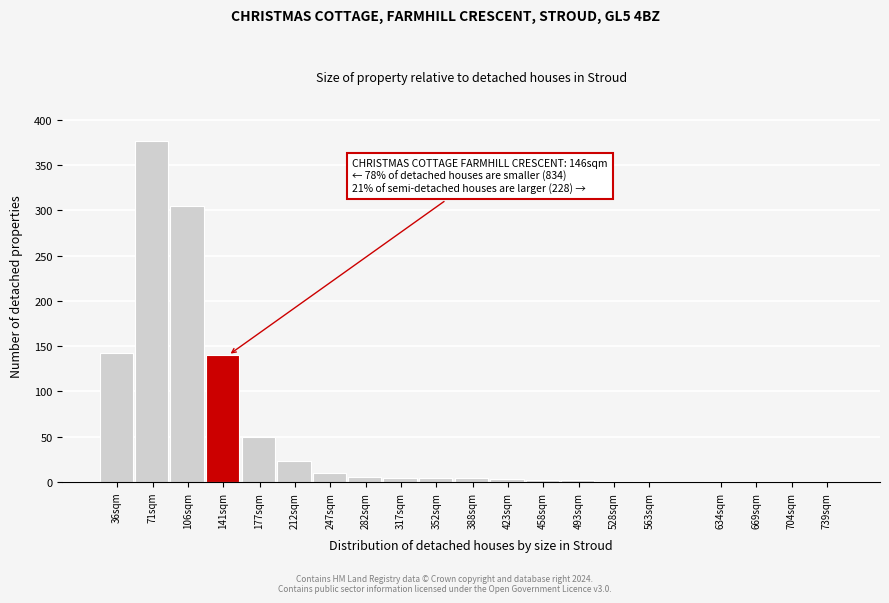

What is the sum of all values?

1078